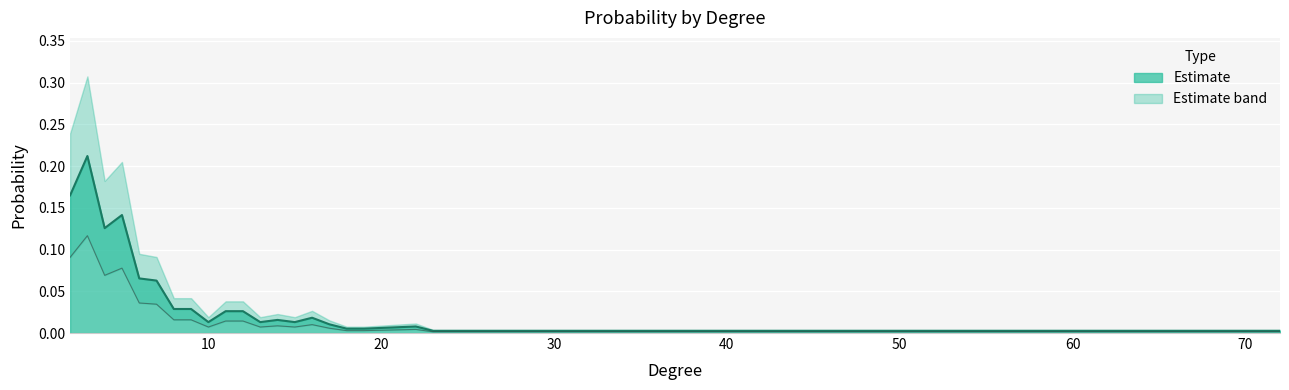

Reading right to left, list all the values displayed in this chart.

72=0.0	41=0.0	35=0.0	33=0.0	28=0.0	23=0.0	22=0.0	19=0.0	18=0.0	17=0.0	16=0.0	15=0.0	14=0.0	13=0.0	12=0.0	11=0.0	10=0.0	9=0.0	8=0.0	7=0.1	6=0.1	5=0.1	4=0.1	3=0.2	2=0.2